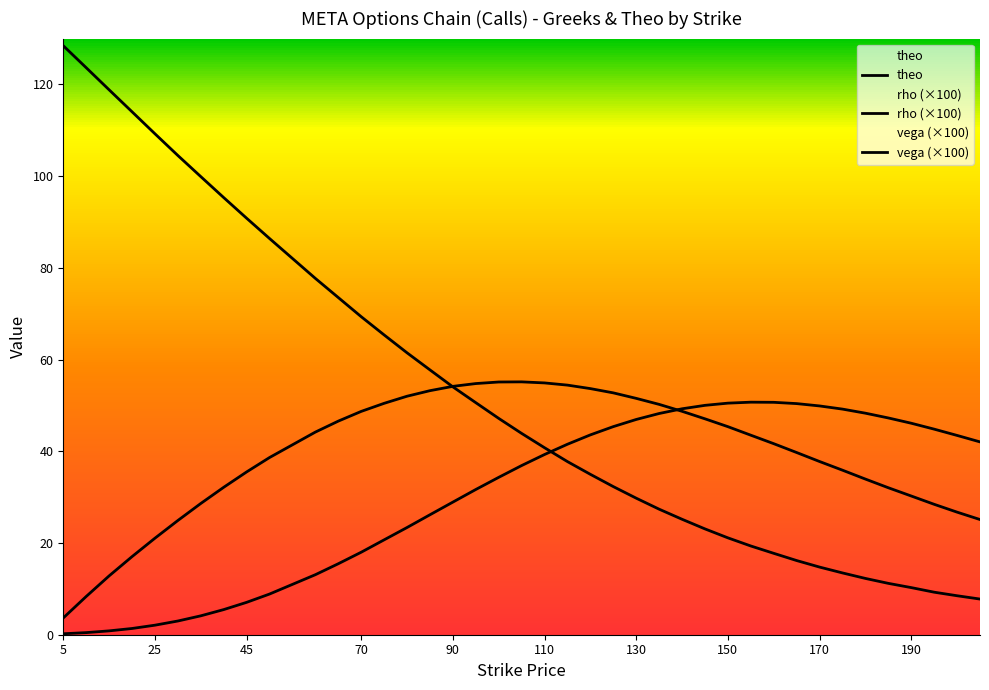

Rank the series by their average value, from highest to lowest.

theo, rho, vega